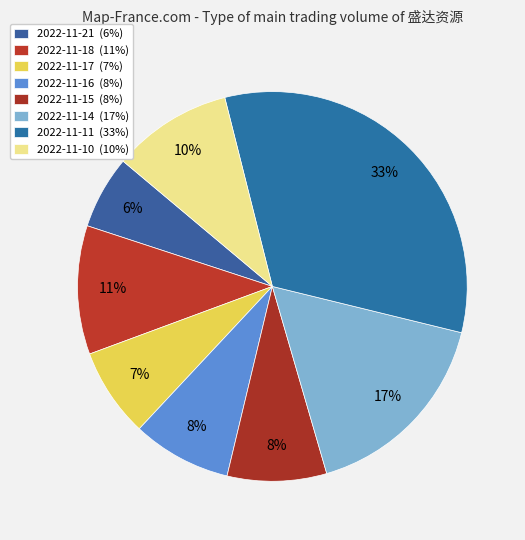

What is the change in value from 2022-11-21 to 2022-11-14?

+12247